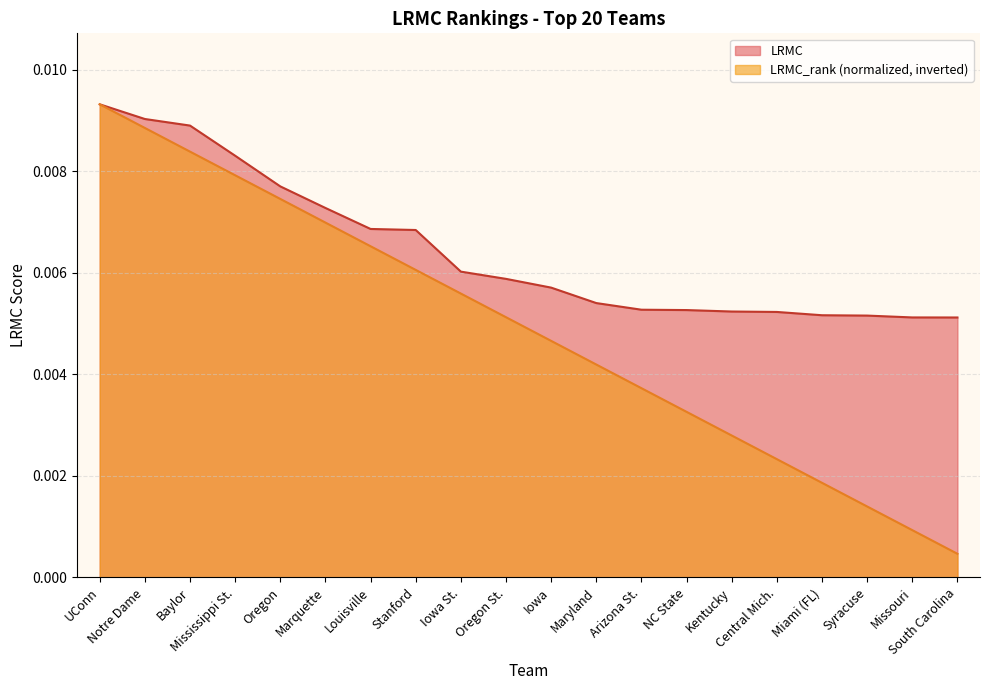

True or false: LRMC and LRMC_rank intersect in this chart.

False